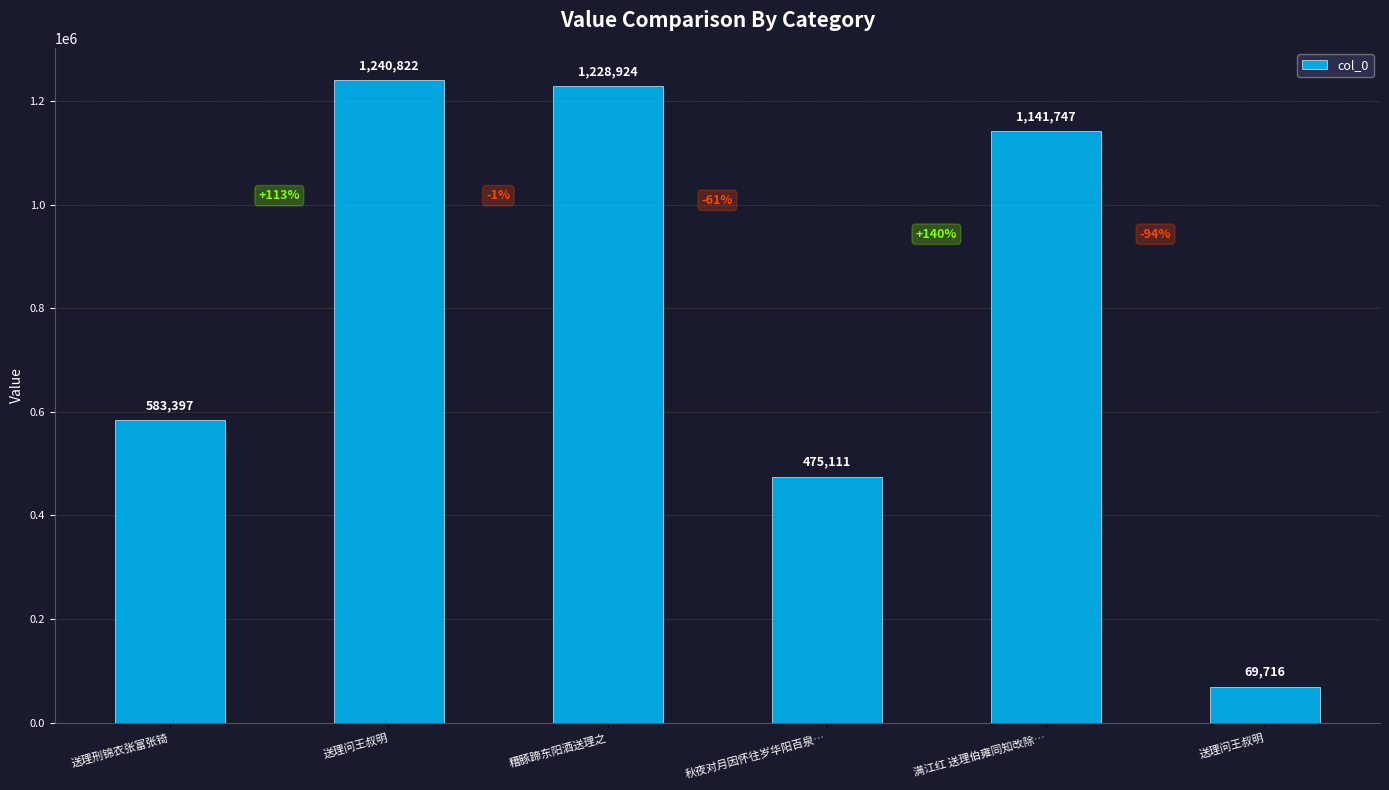

Reading left to right, extract all data points from this chart.

送理刑锦衣张富张锜=583397	送理问王叔明=1240822	糟豚蹄东阳酒送理之=1228924	秋夜对月因怀往岁华阳百泉…=475111	满江红 送理伯雍同知改除…=1141747	送理问王叔明=69716